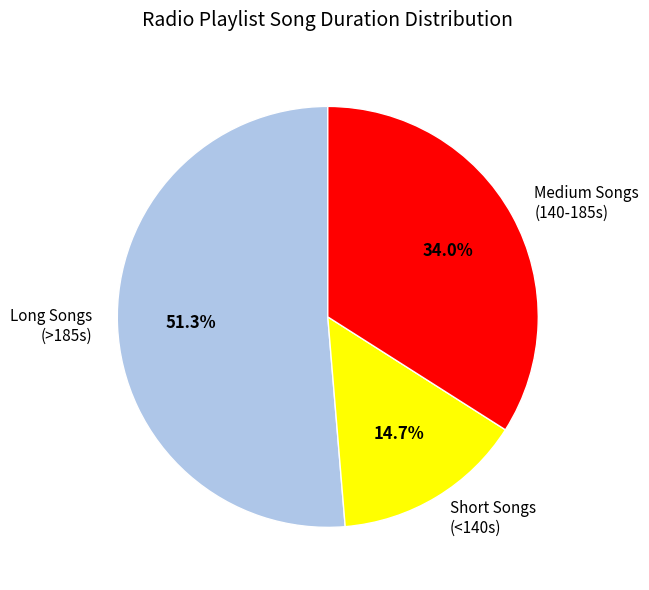

How many segments does this pie chart have?

3